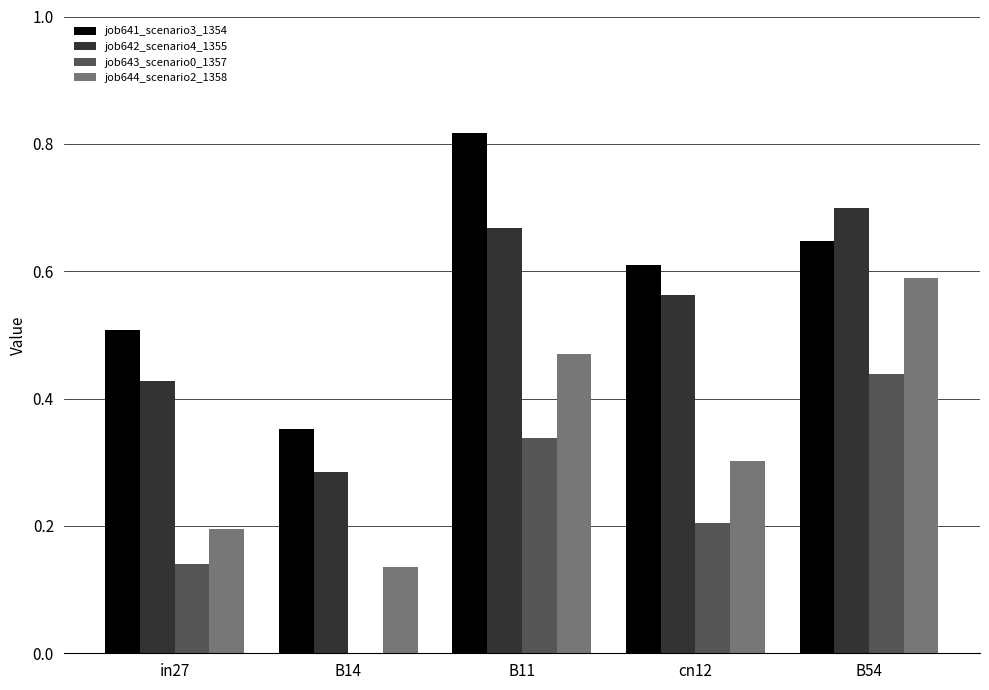

Between cn12 and B54, which series saw the biggest shift?

job644_scenario2_1358